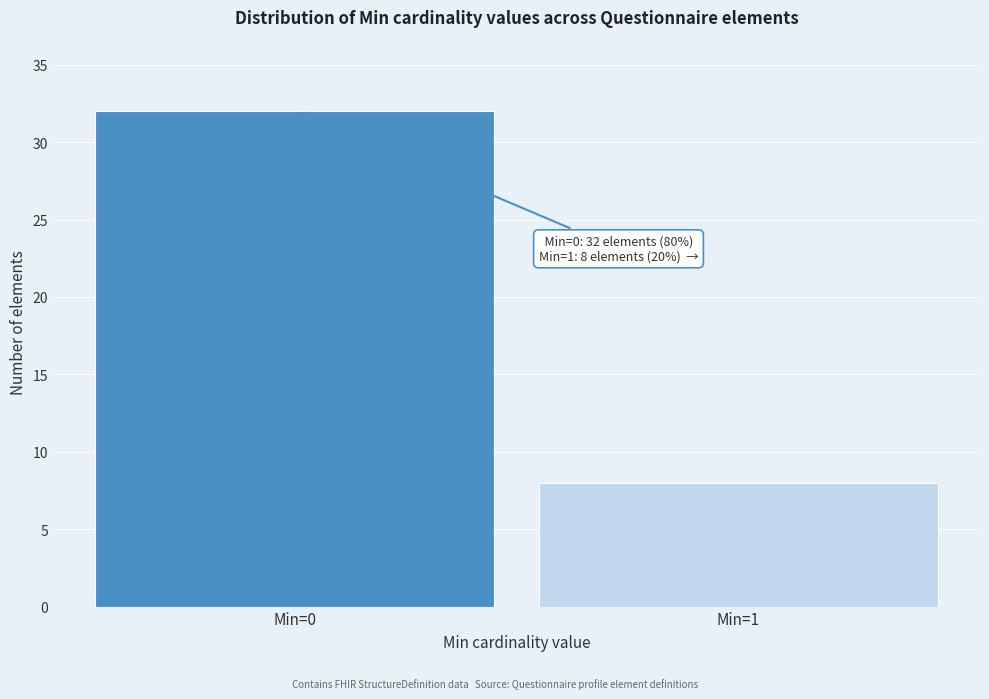

Reading right to left, list all the values displayed in this chart.

8	32